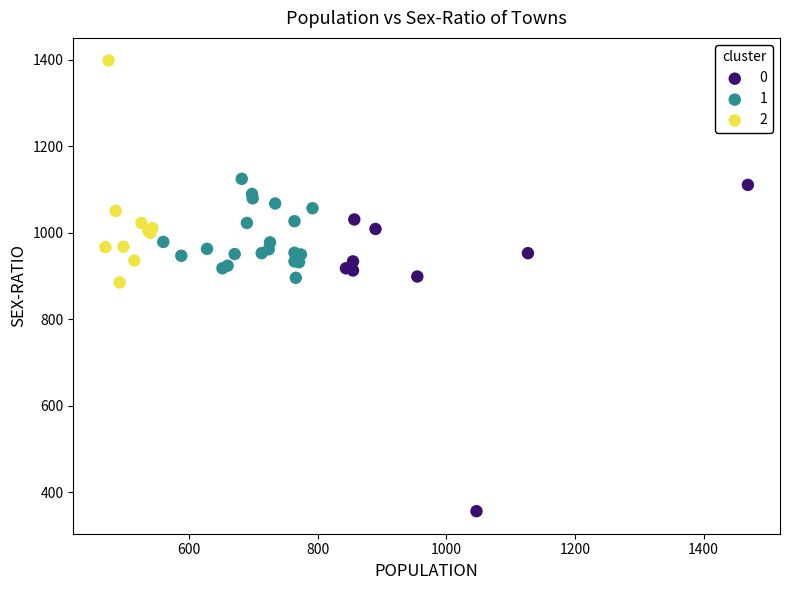

Which series has the largest Y range (max minus min)?

0